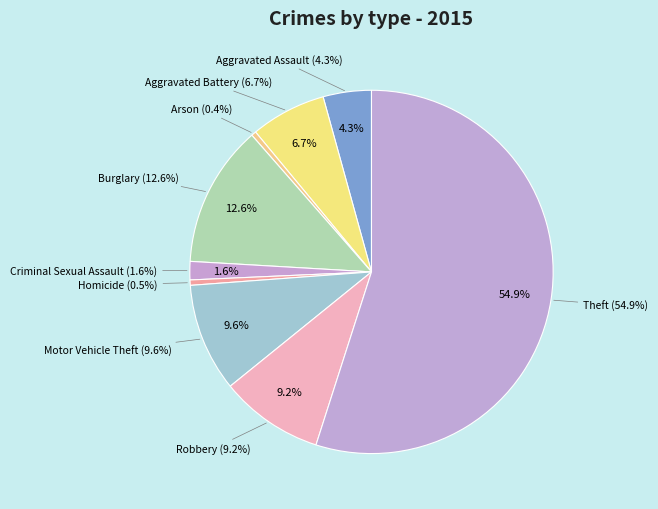

Rank the categories by value from highest to lowest.

Theft, Burglary, Motor Vehicle Theft, Robbery, Aggravated Battery, Aggravated Assault, Criminal Sexual Assault, Homicide, Arson